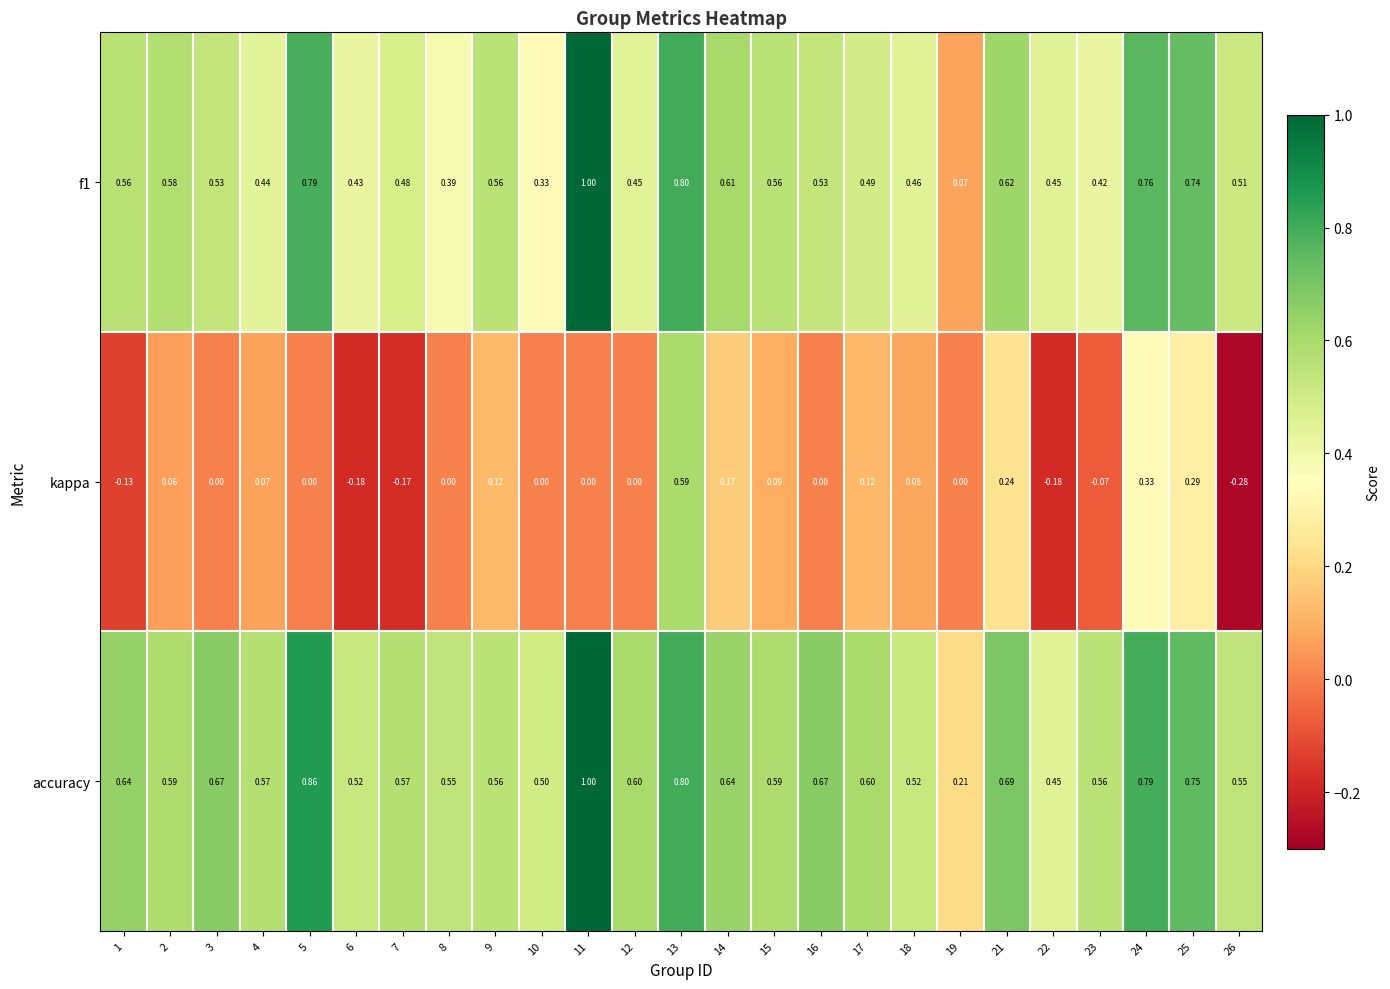

Is the value of kappa at 12 greater than the value of accuracy at 1?

No